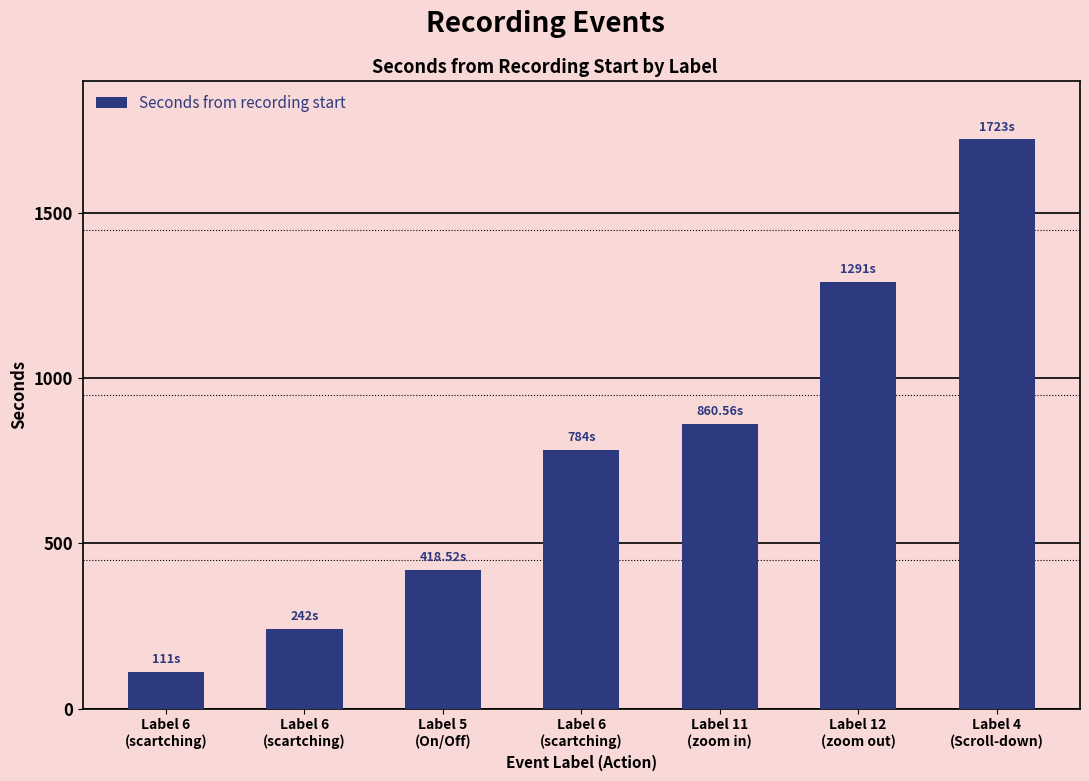

Which category has the highest value across all series?

Label 4
(Scroll-down)